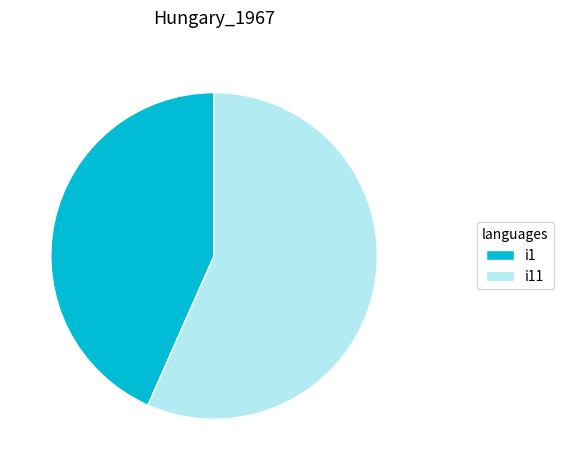

Does i1 account for over 50% of the chart?

No